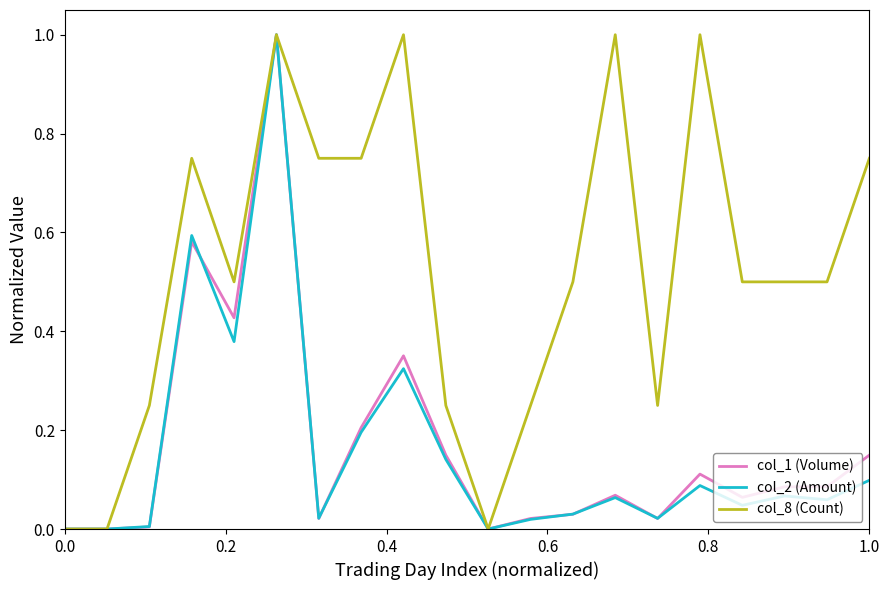

How many lines are shown in the chart?

3